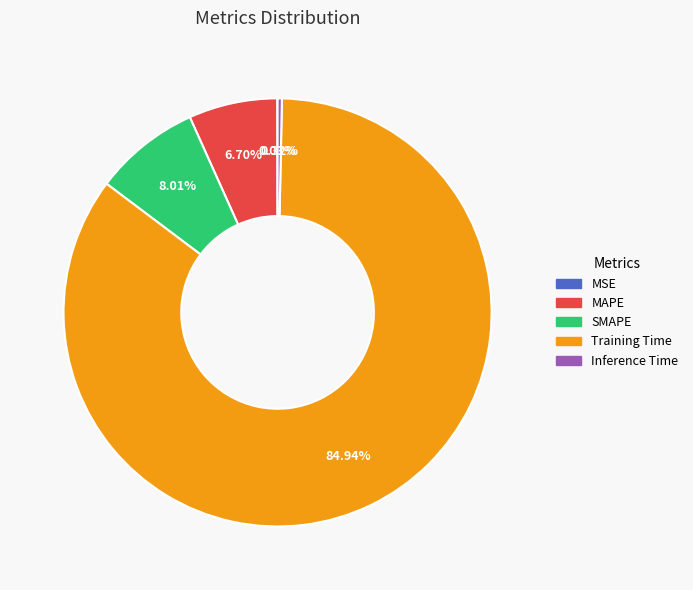

What percentage is NOT represented by MAPE?

93.3%